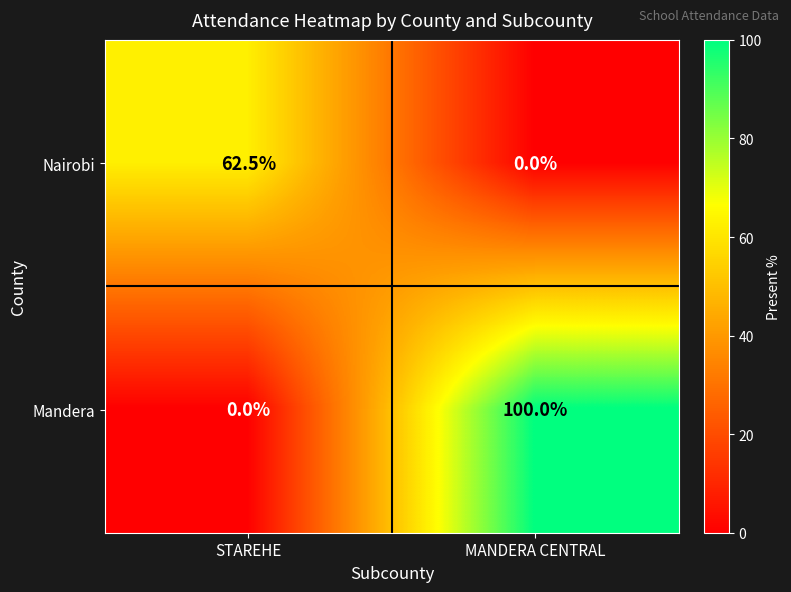

What is the sum of all Nairobi values?

62.5